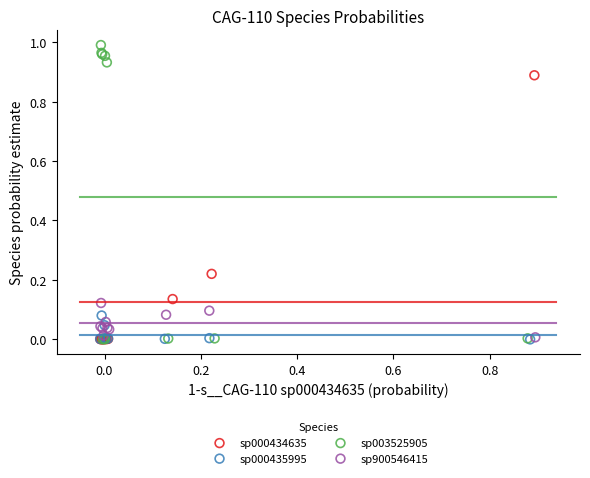

Which series reaches the maximum Y coordinate?

sp003525905